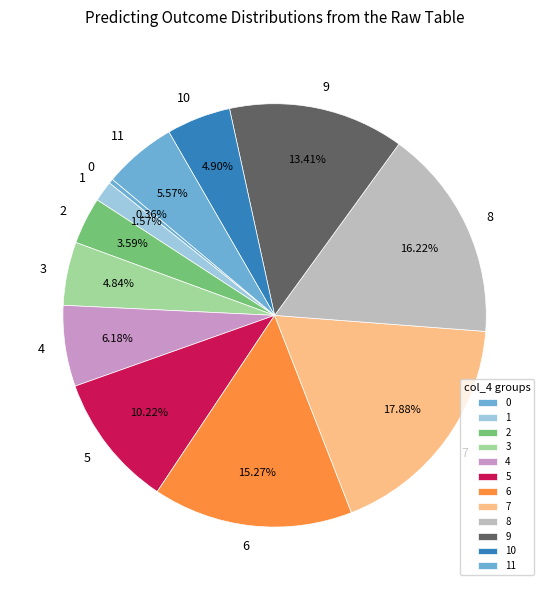

Combined, do 1 and 8 account for over 50%?

No